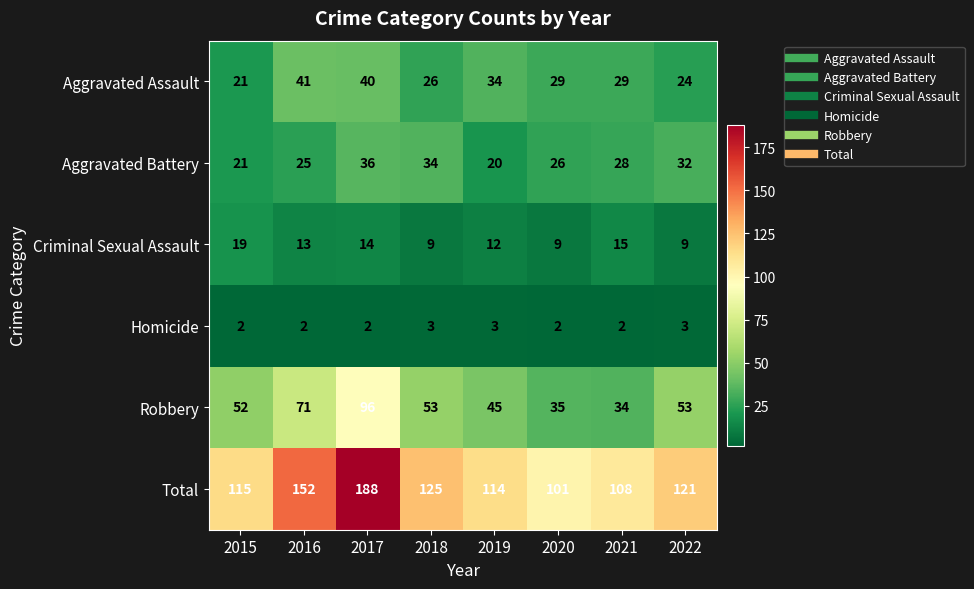

Between 2016 and 2022, which series saw the biggest shift?

Total